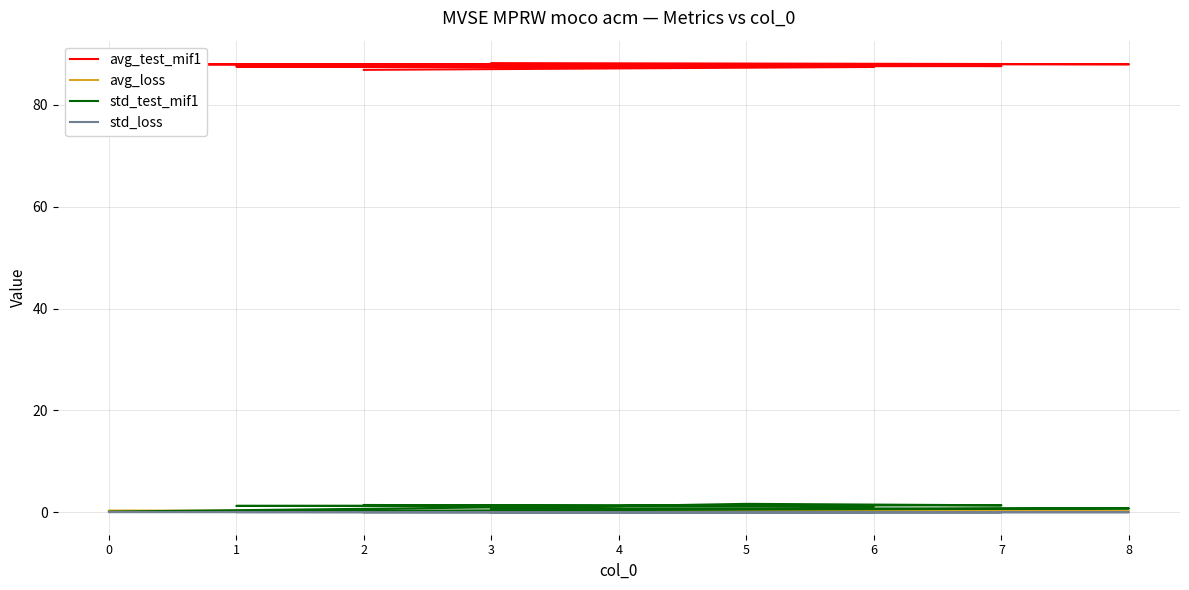

Which series has the widest spread of values?

std_test_mif1